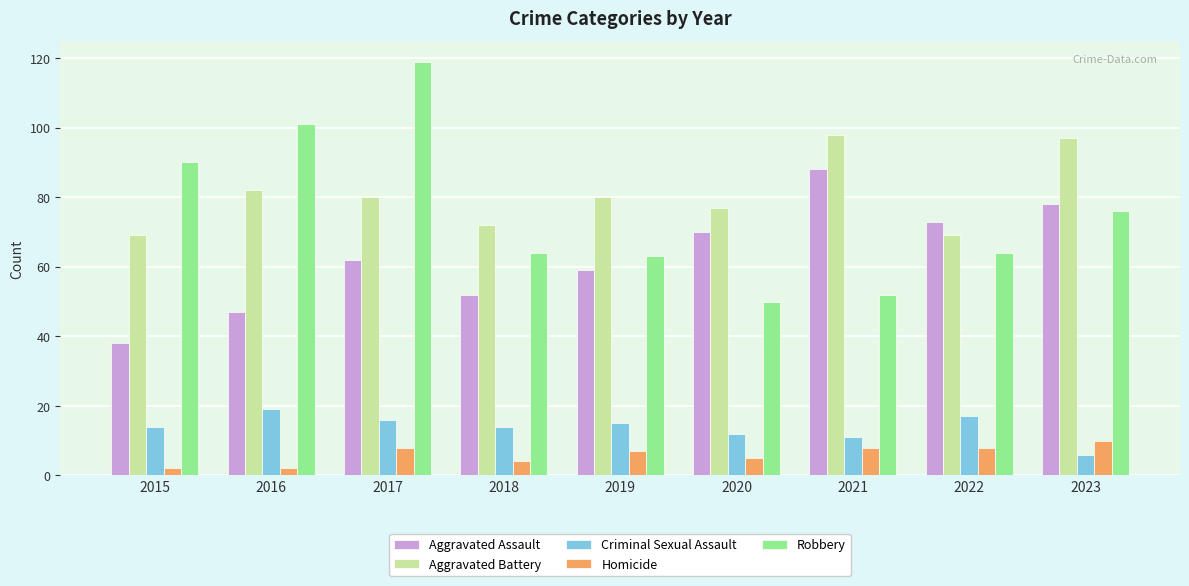

List the series in order of their peak value, lowest first.

Homicide, Criminal Sexual Assault, Aggravated Assault, Aggravated Battery, Robbery